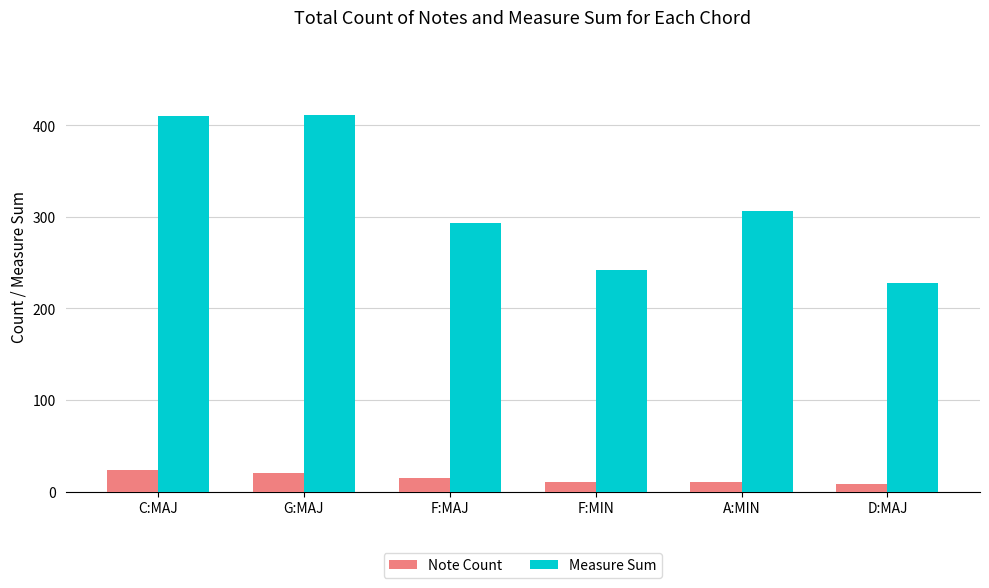

How many bars are there in total?

12